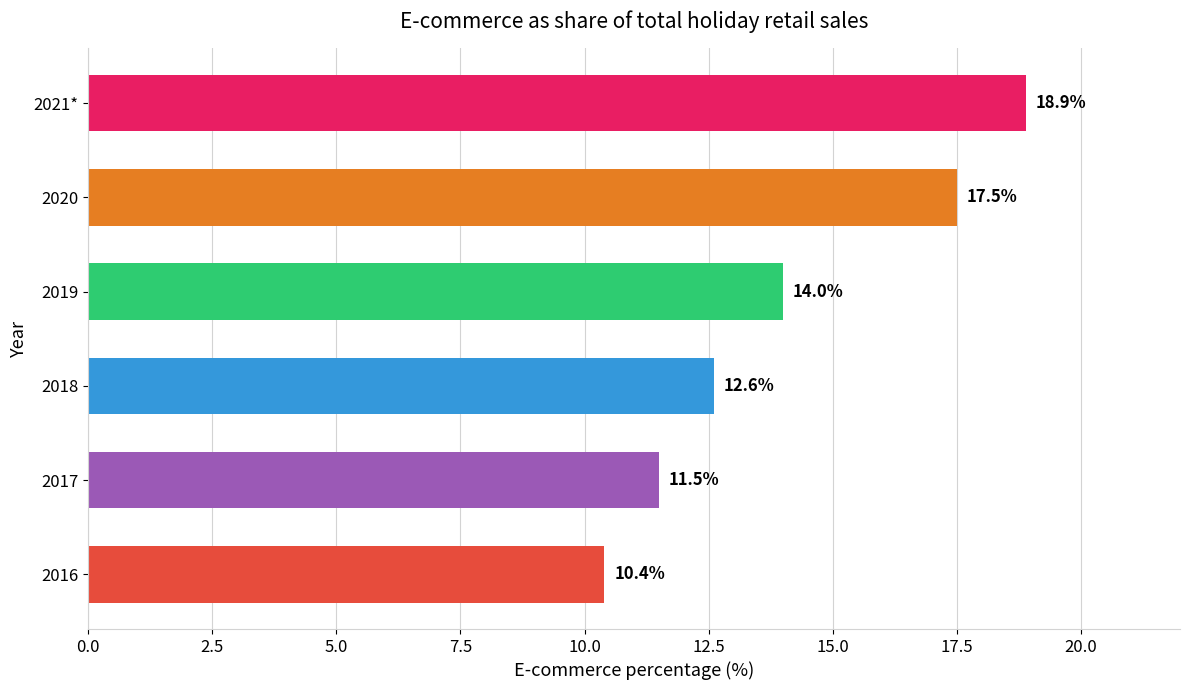

Reading top to bottom, what are all the values shown in this chart?

18.9	17.5	14.0	12.6	11.5	10.4